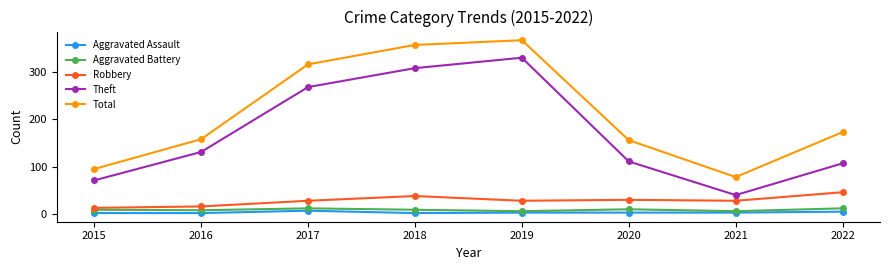

How many categories are shown in the chart?

8